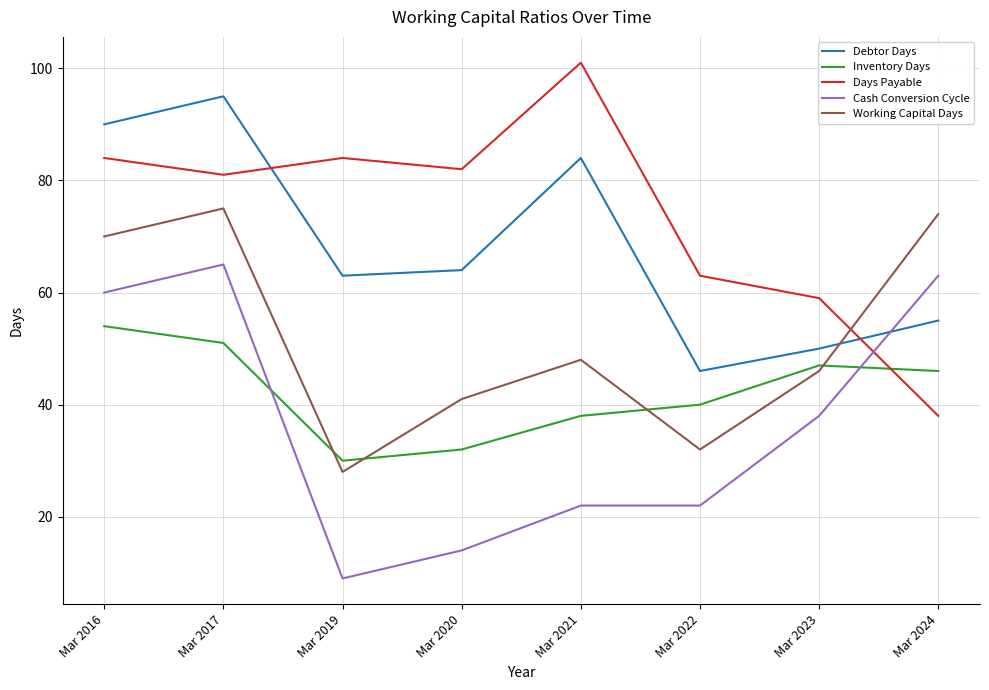

What is the approximate value of Cash Conversion Cycle at Mar 2017?

65